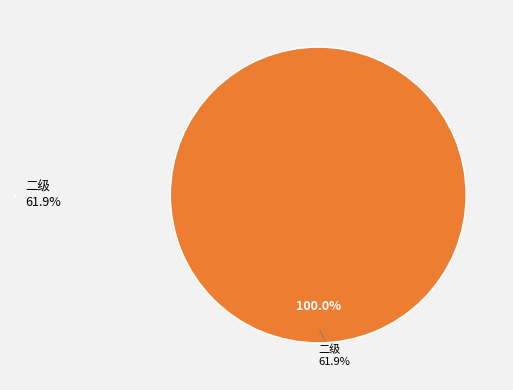

To the nearest percent, what is the combined percentage of 一级 and 二级?

100%